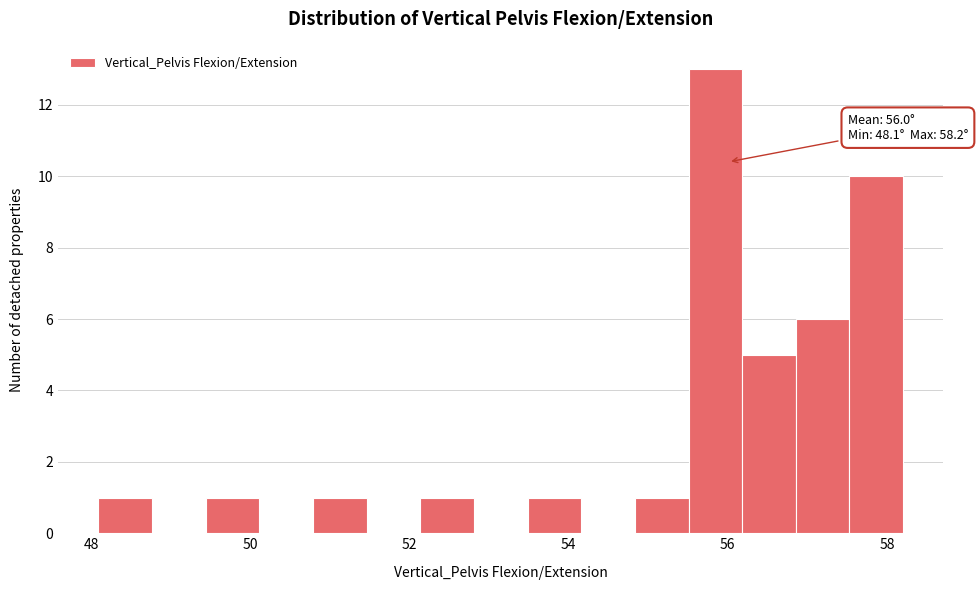

Around what value on the x-axis is the tallest bar? Give the approximate position of its centre, as read against the axis.

55.8